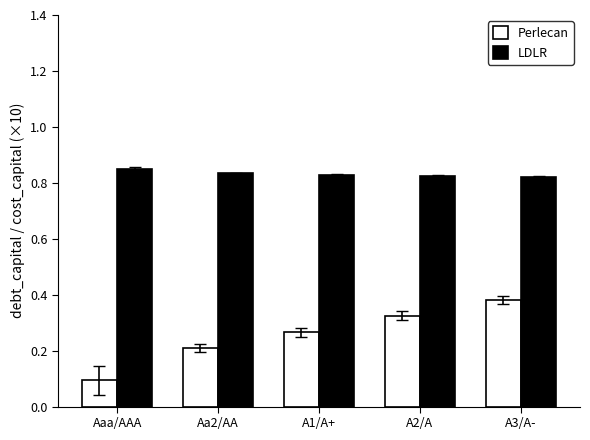

Which series has the widest spread of values?

Perlecan